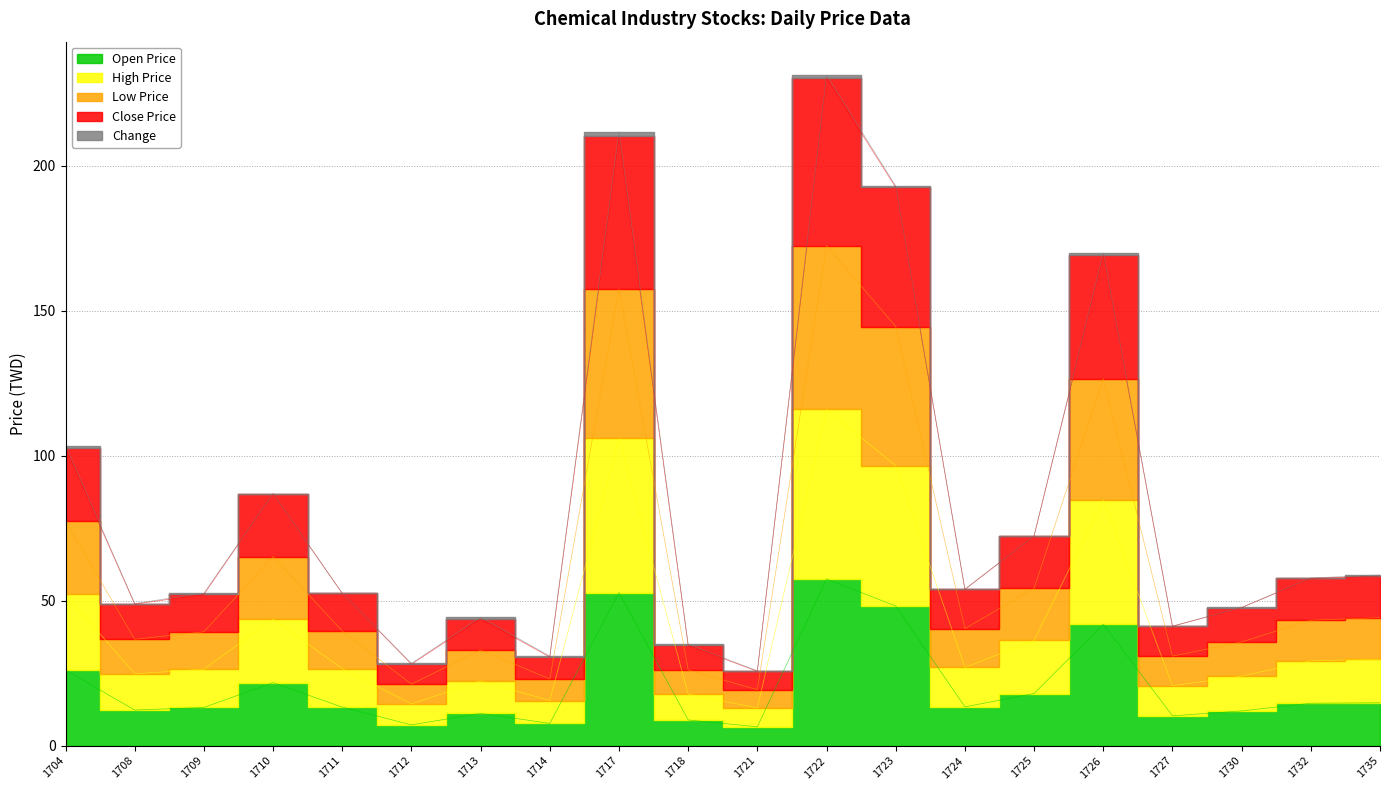

True or false: High Price and Close Price intersect in this chart.

False